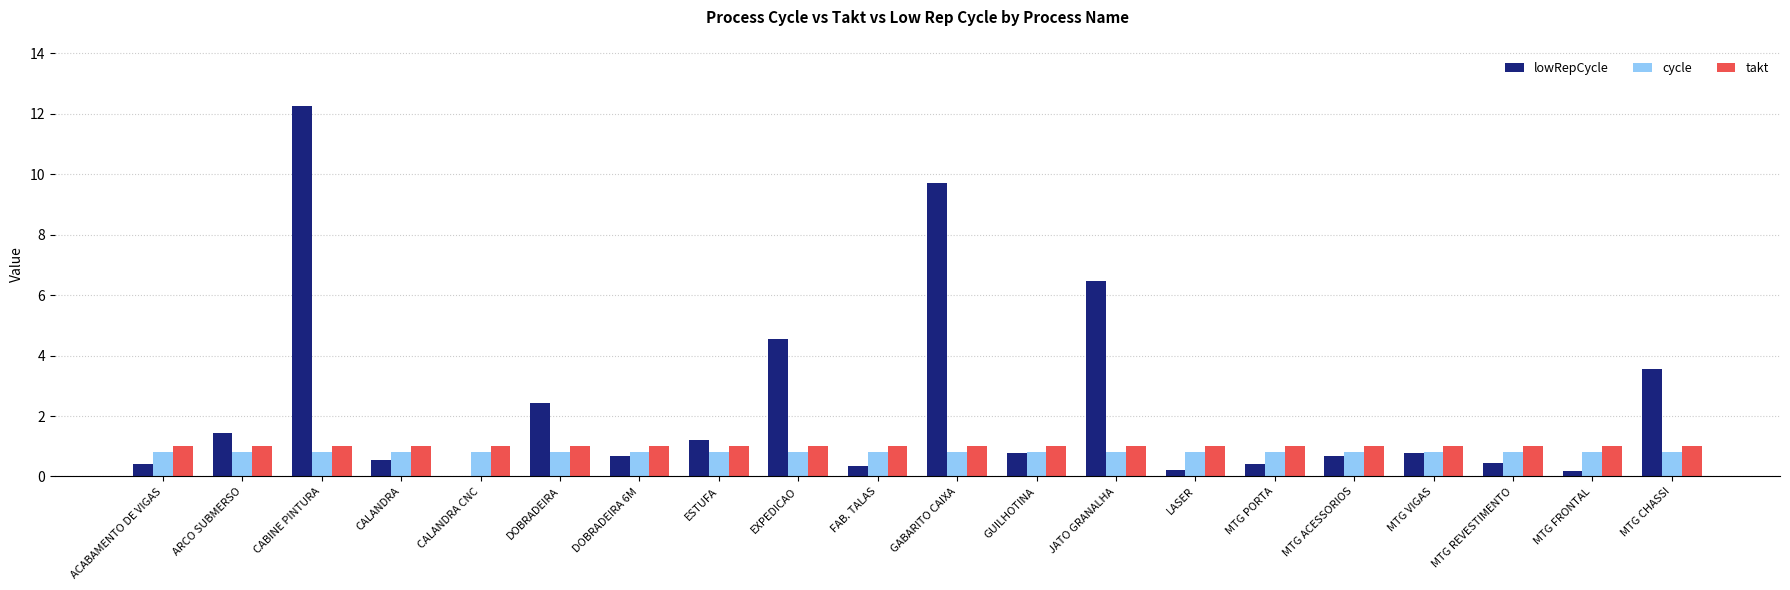

Which series has the largest range (max minus min)?

lowRepCycle